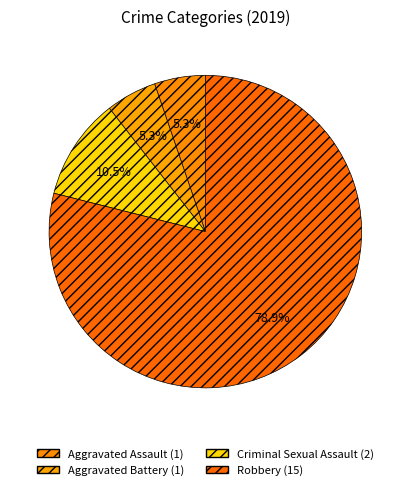

How much of the chart is everything except Criminal Sexual Assault?

89.5%